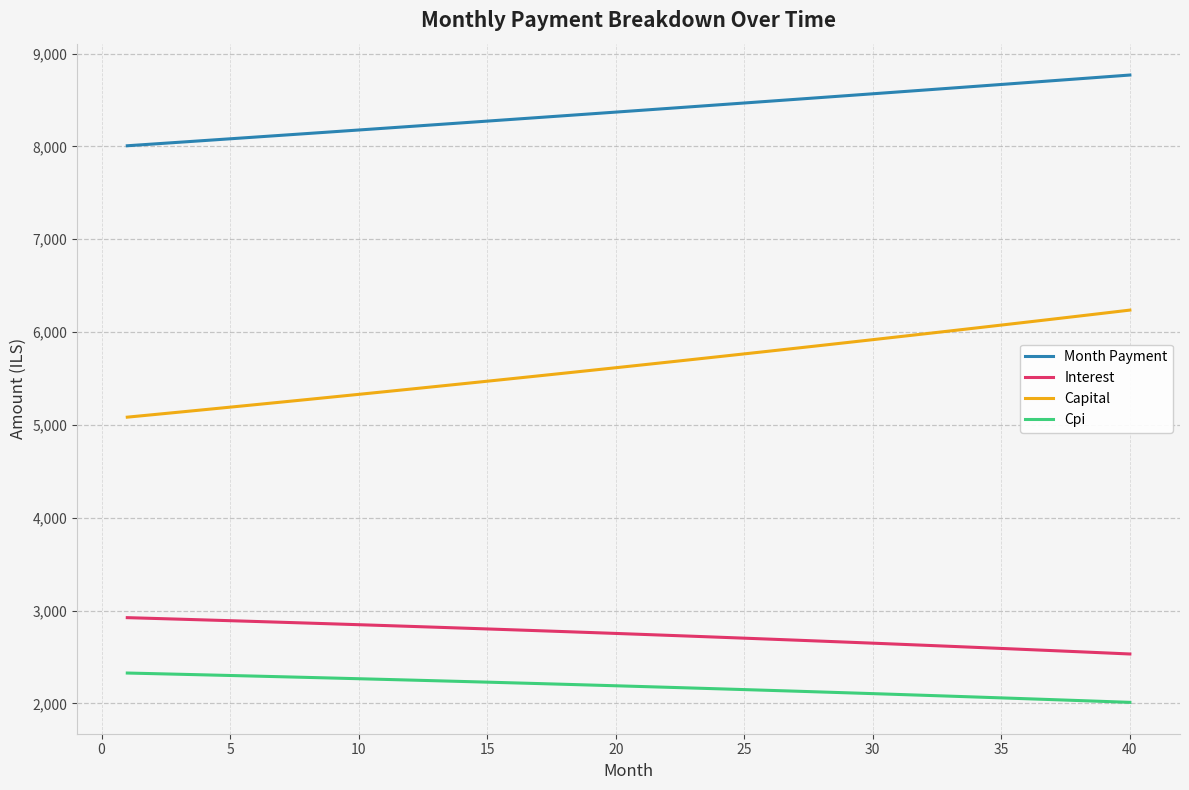

Which series has the largest range (max minus min)?

Capital